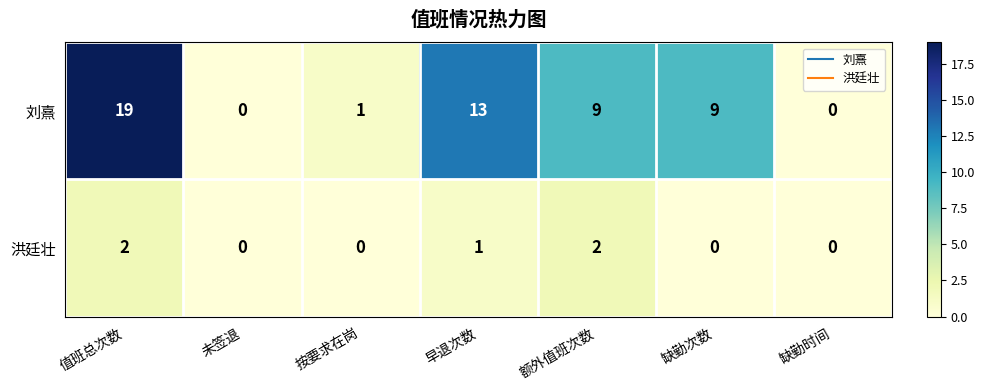

What is the sum of all 刘熹 values?

51